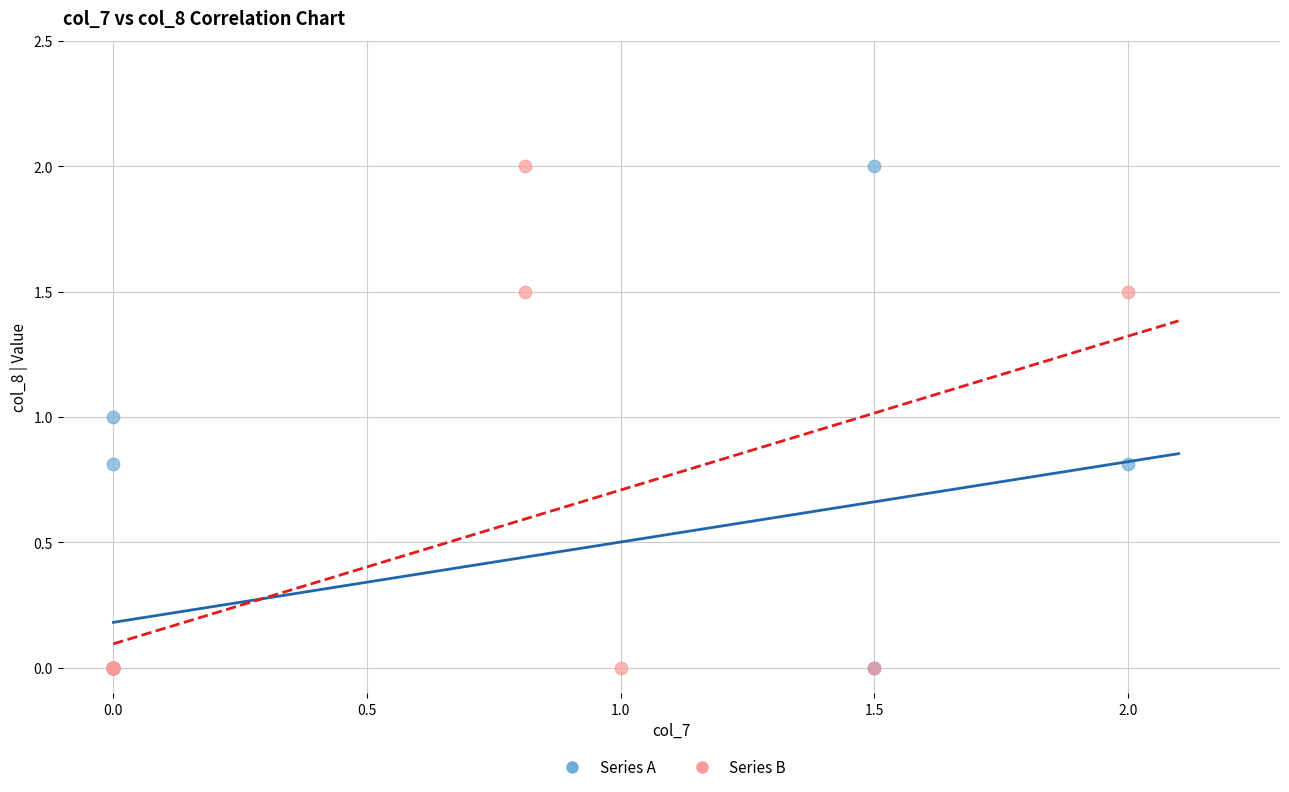

What are all the series names shown in the legend?

Series A, Series B